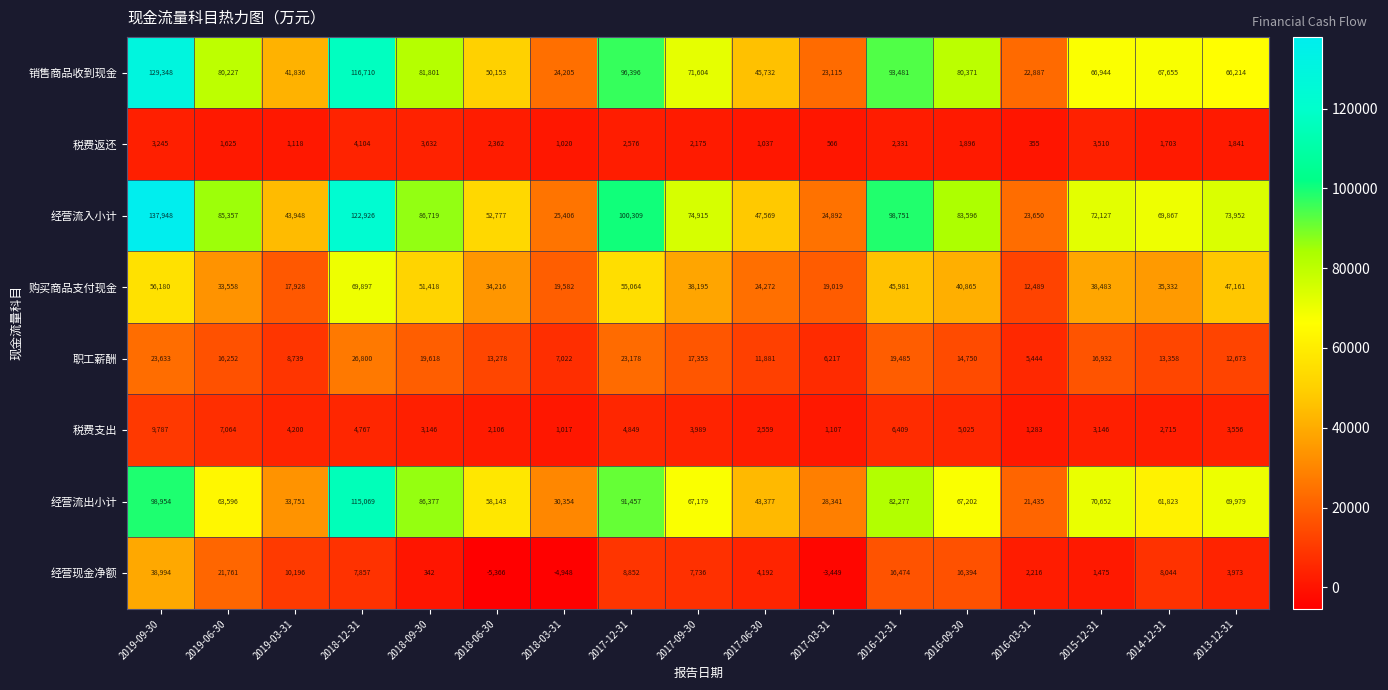

Read the 税费返还 value at 2016-09-30.

1896